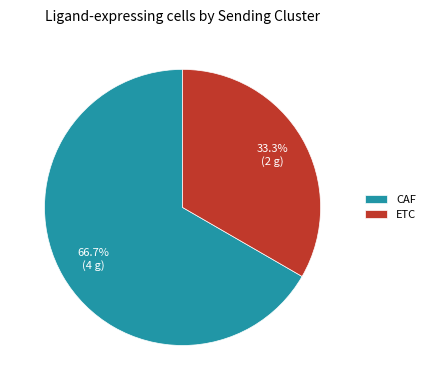

To the nearest percent, what percentage of the pie is ETC?

33%